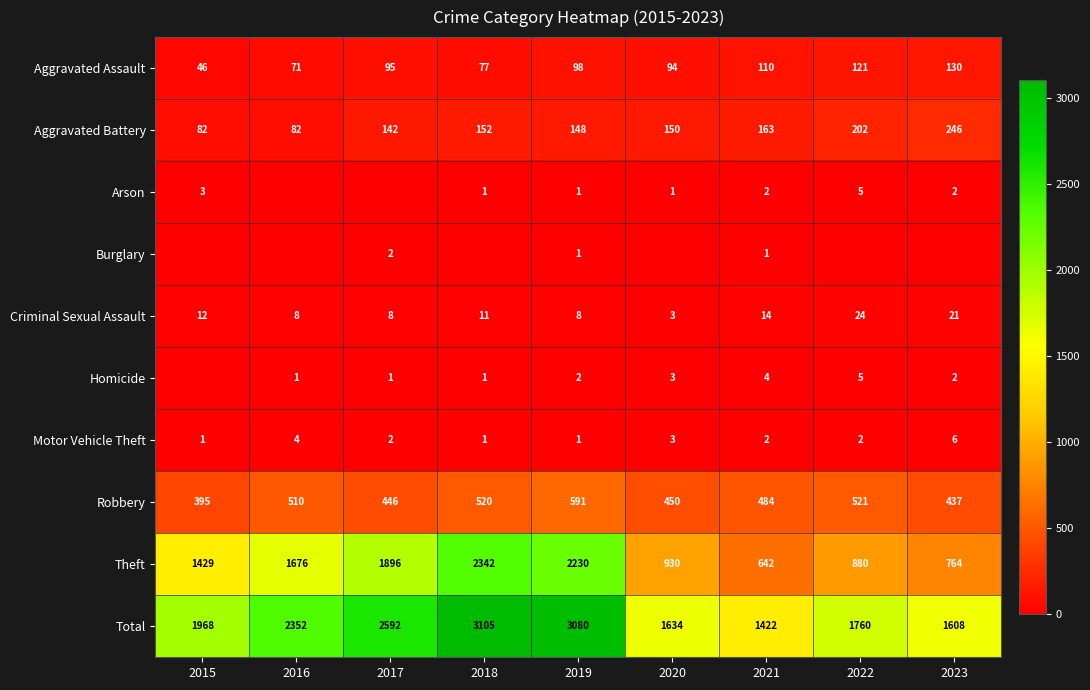

How many series are shown in this chart?

10